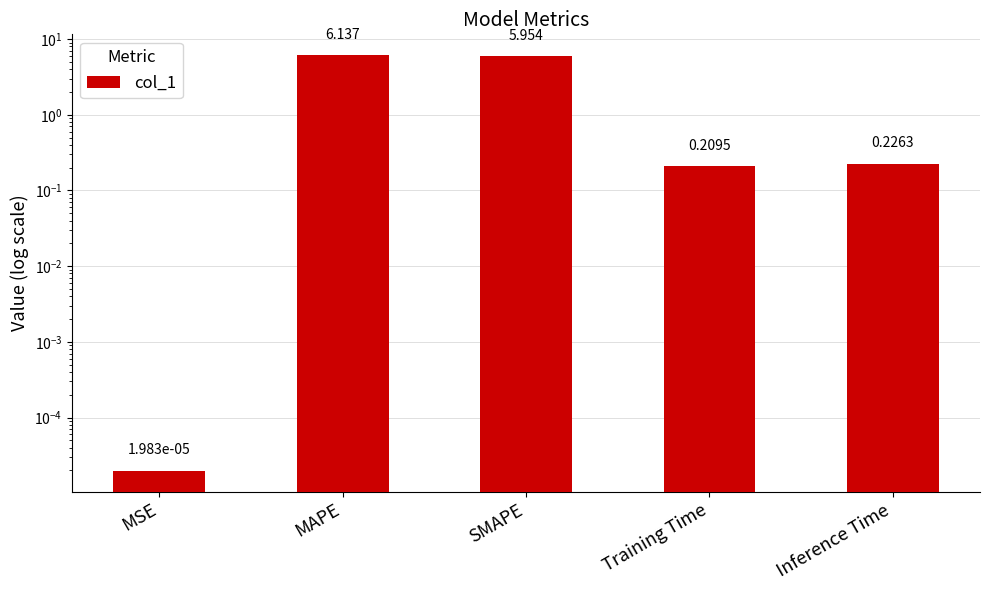

At which category does the chart reach its peak across all series?

MAPE